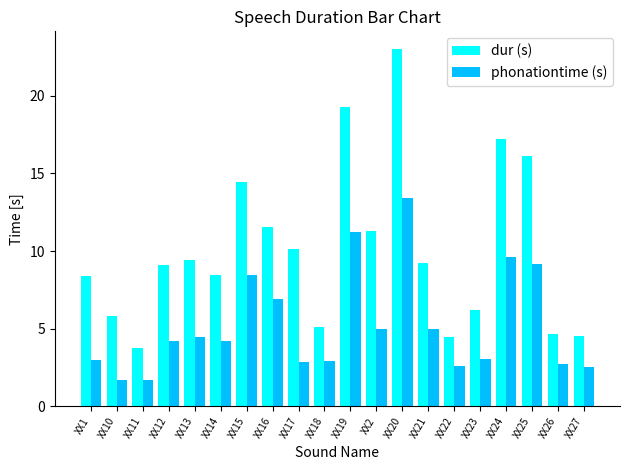

What position from the right is XX23?

5